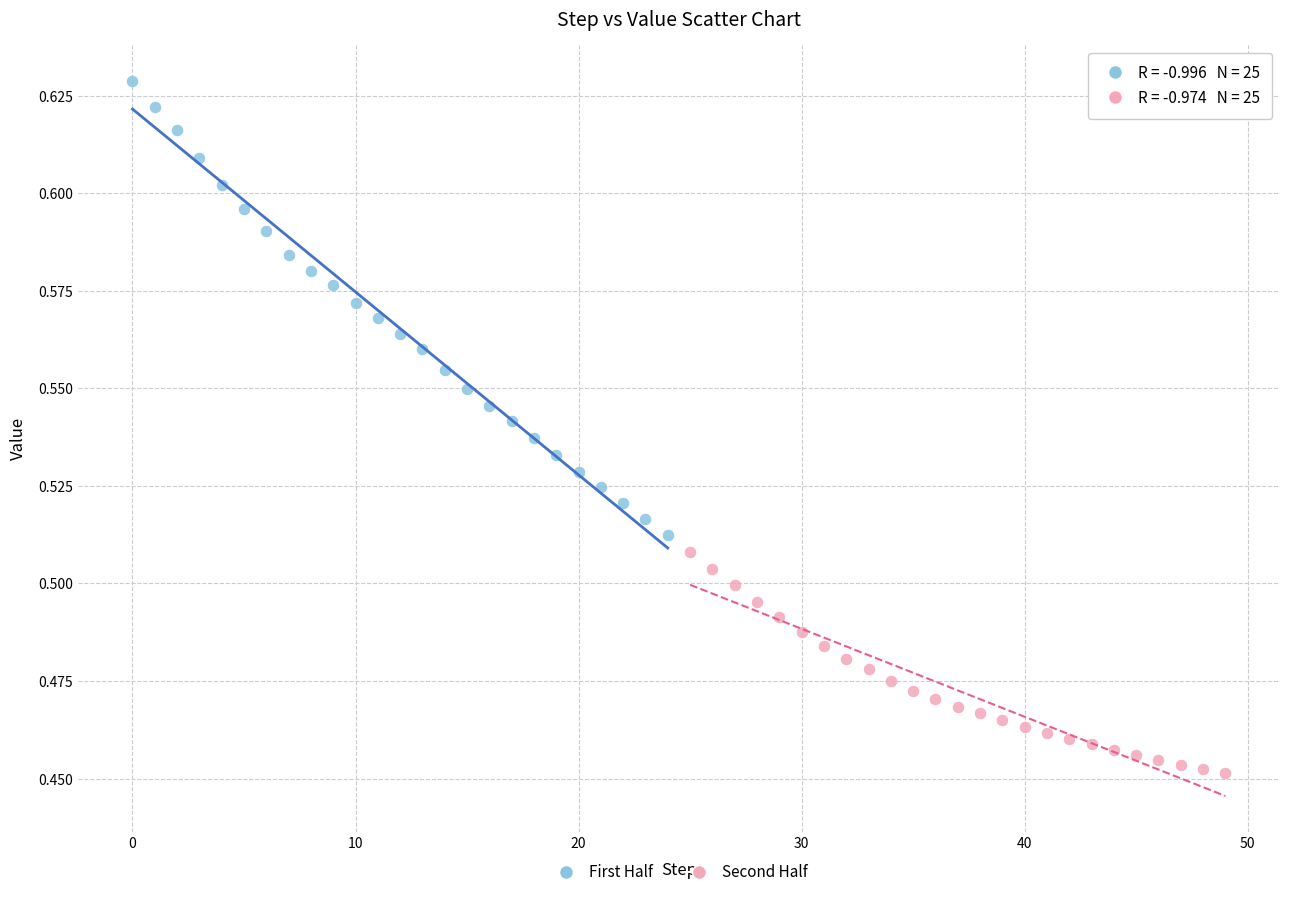

Which series contains the highest Y value?

First Half